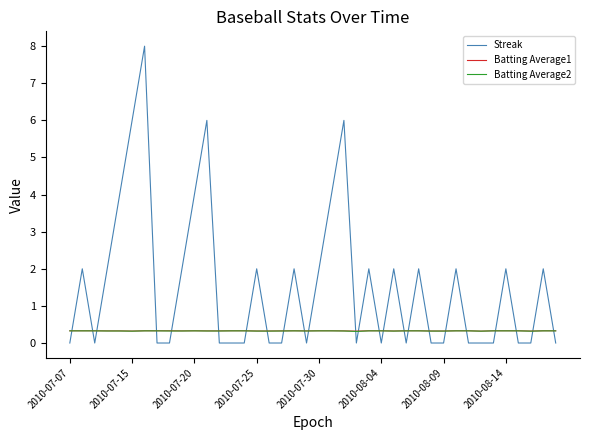

Count the Streak values in the range 0 to 2.

33